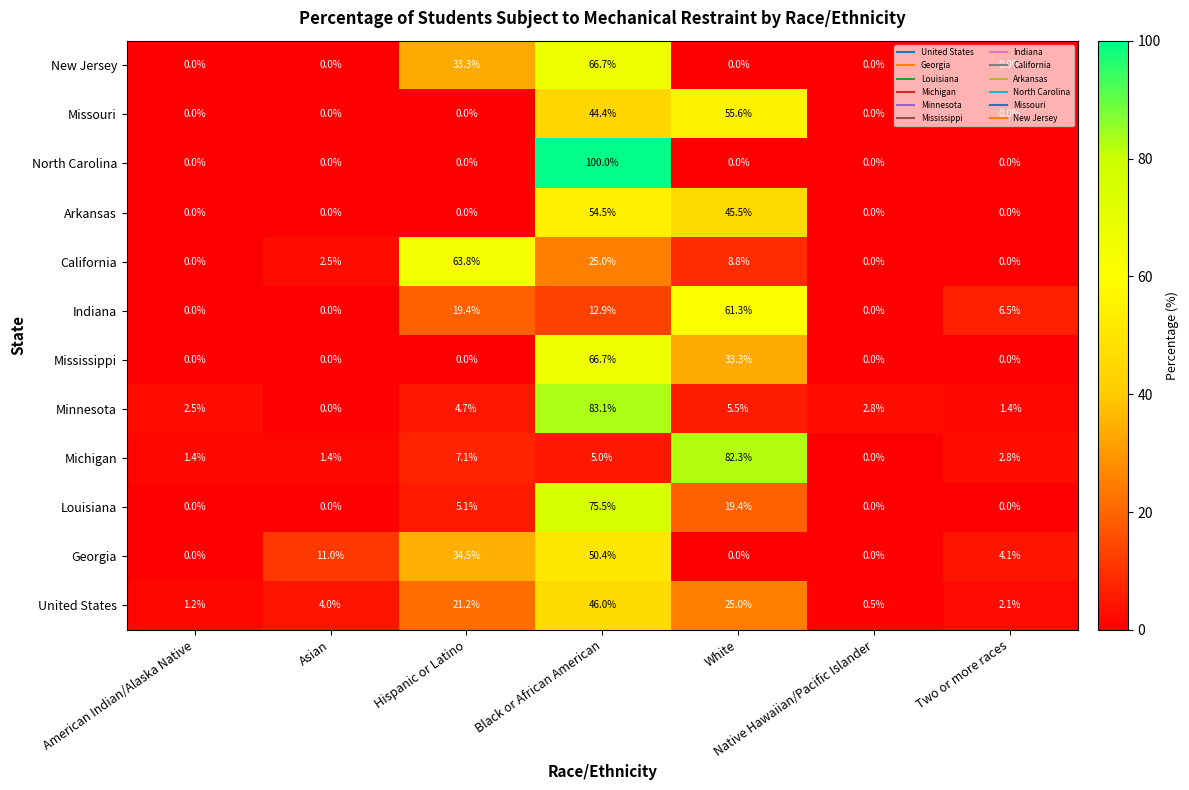

At which category does the chart reach its peak across all series?

Black or African American